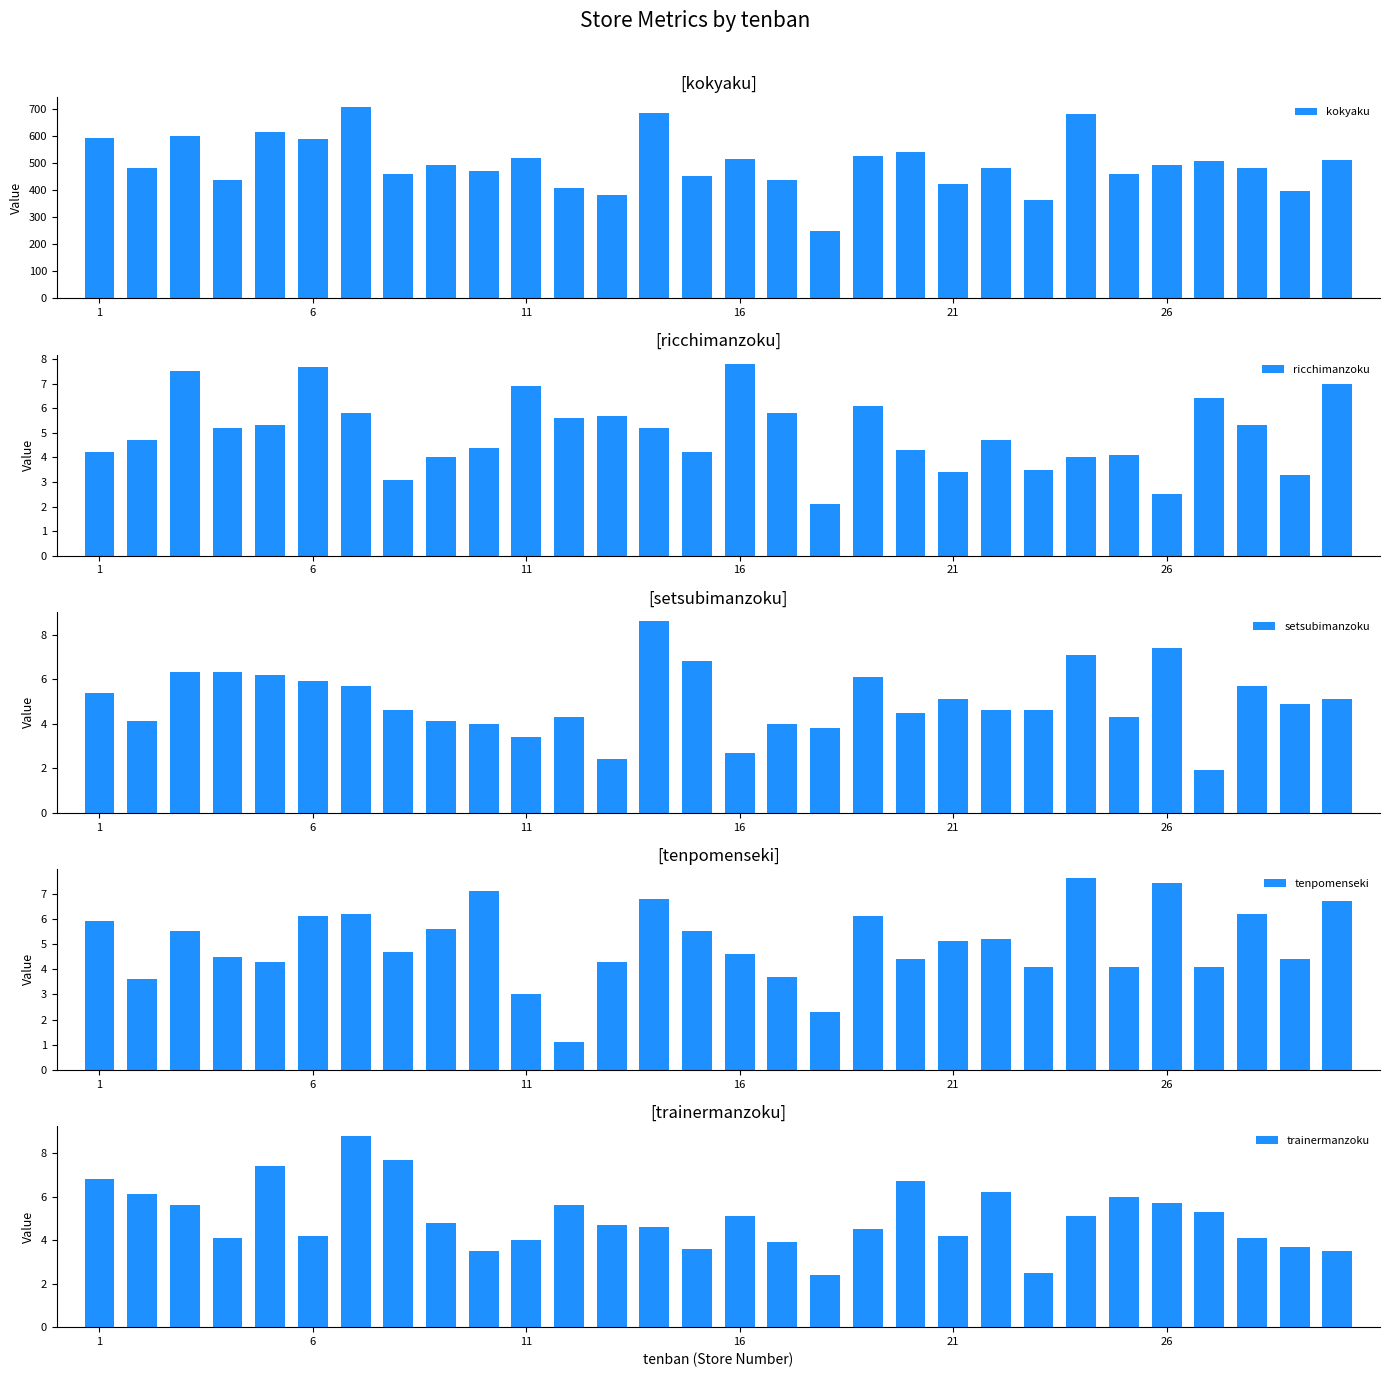

What is the difference between the maximum and minimum values in the kokyaku series?

461